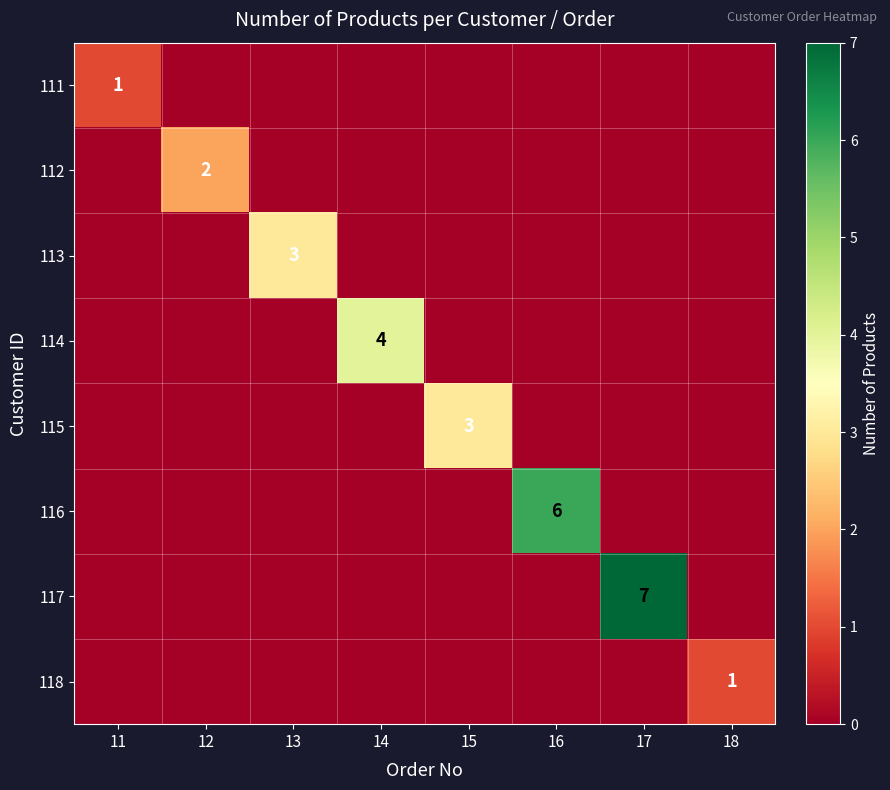

Which series has the largest total across all categories?

117